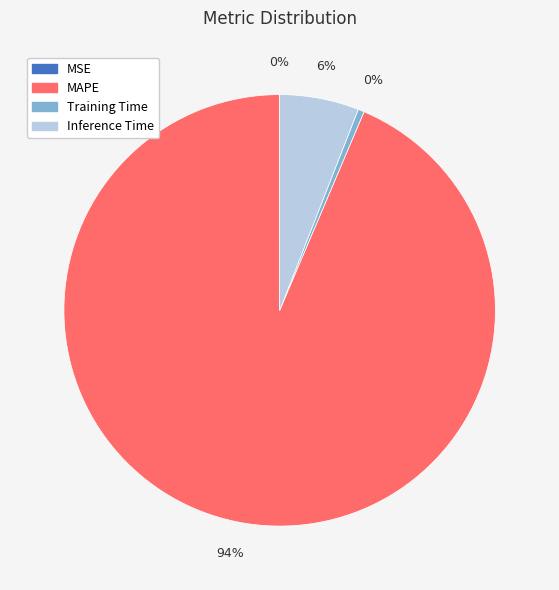

Do MAPE and Training Time together represent more than half of the pie?

Yes